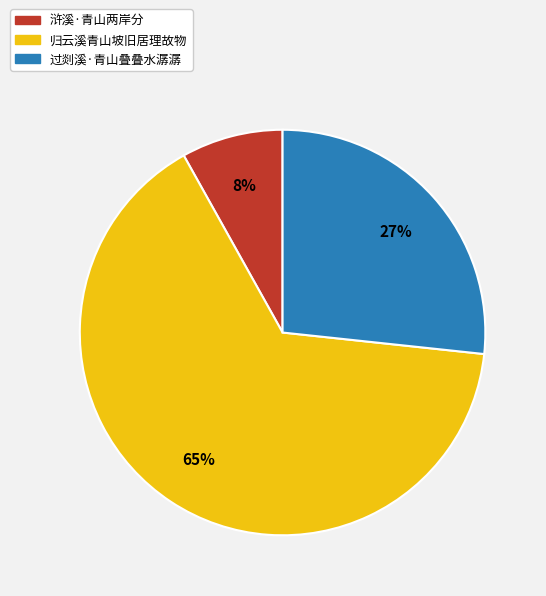

To the nearest percent, what is the combined percentage of 归云溪青山坡旧居理故物 and 浒溪·青山两岸分?

73%